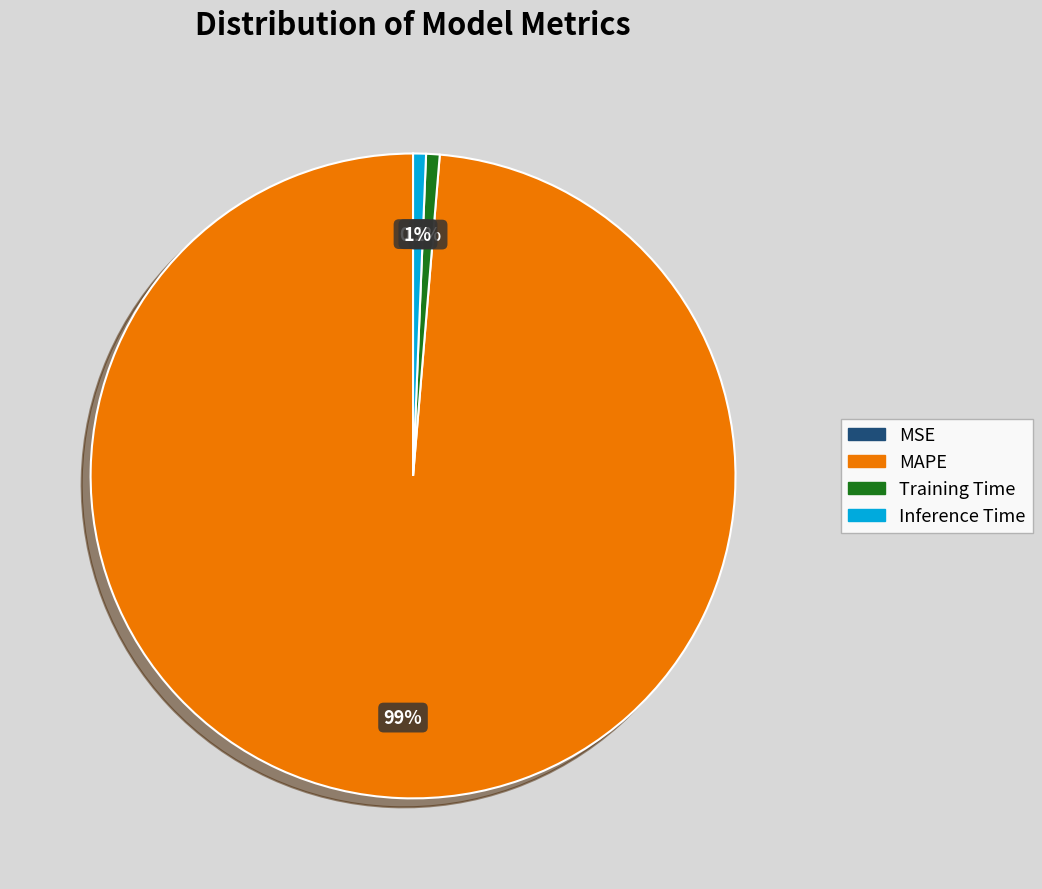

Which slice is the largest?

MAPE